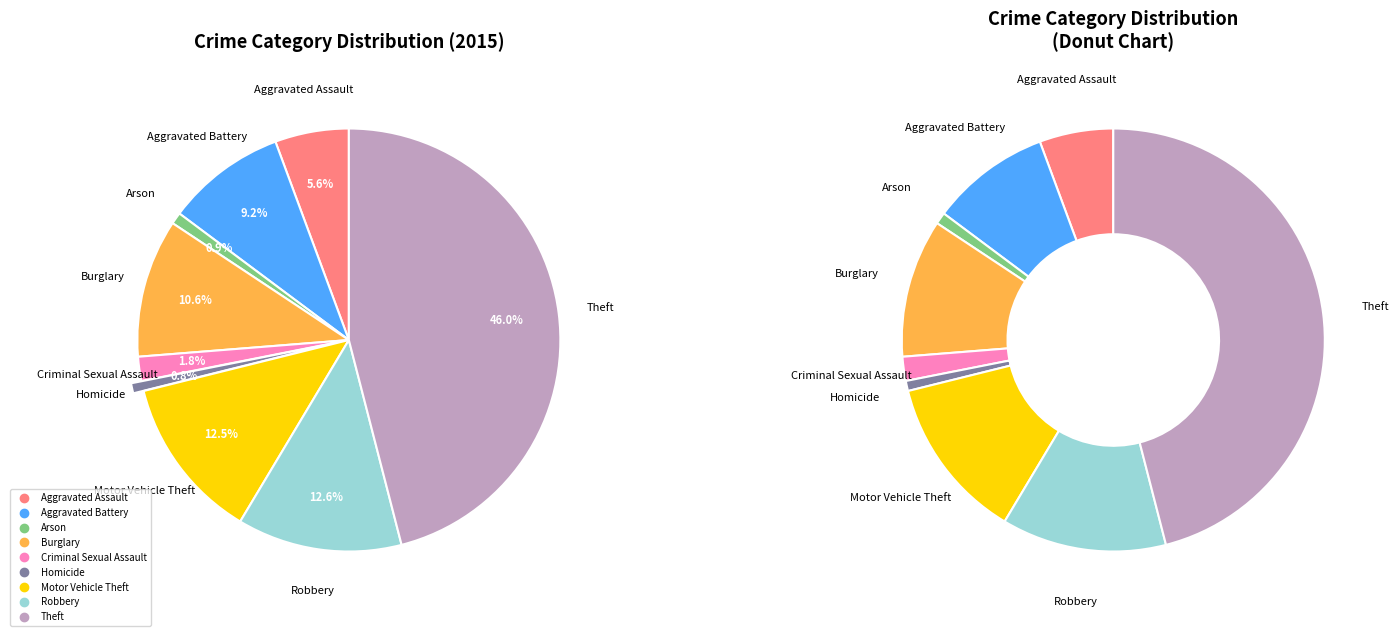

What portion of the pie excludes Criminal Sexual Assault?

98.2%